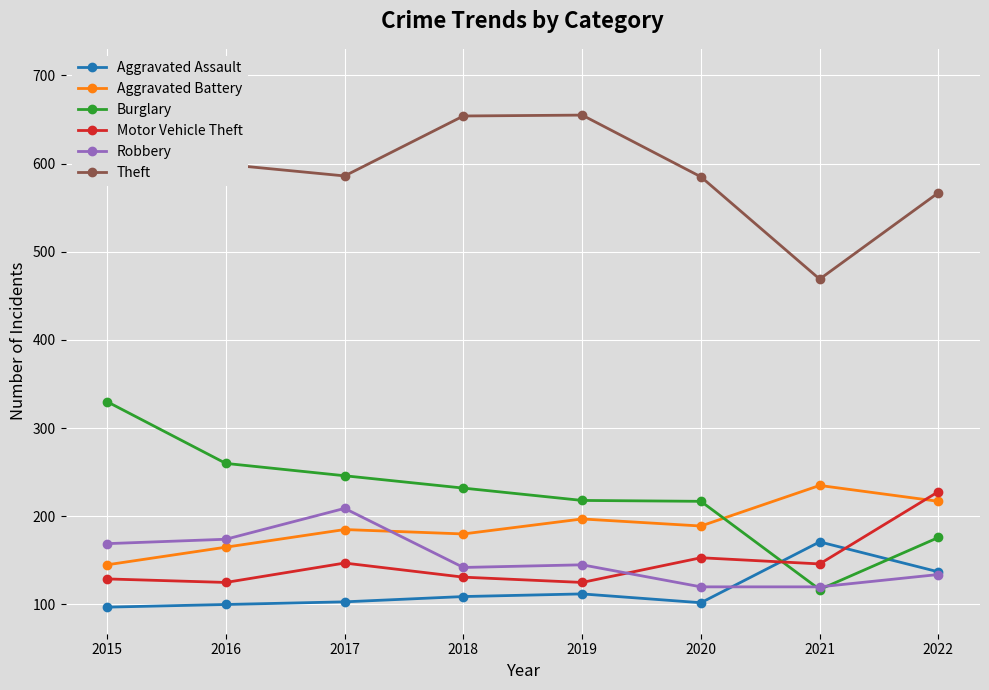

Reading left to right, what are all the values shown in this chart?

Aggravated Assault: 2015=97	2016=100	2017=103	2018=109	2019=112	2020=102	2021=171	2022=137
Aggravated Battery: 2015=145	2016=165	2017=185	2018=180	2019=197	2020=189	2021=235	2022=217
Burglary: 2015=330	2016=260	2017=246	2018=232	2019=218	2020=217	2021=117	2022=176
Motor Vehicle Theft: 2015=129	2016=125	2017=147	2018=131	2019=125	2020=153	2021=146	2022=228
Robbery: 2015=169	2016=174	2017=209	2018=142	2019=145	2020=120	2021=120	2022=134
Theft: 2015=700	2016=599	2017=586	2018=654	2019=655	2020=585	2021=469	2022=567